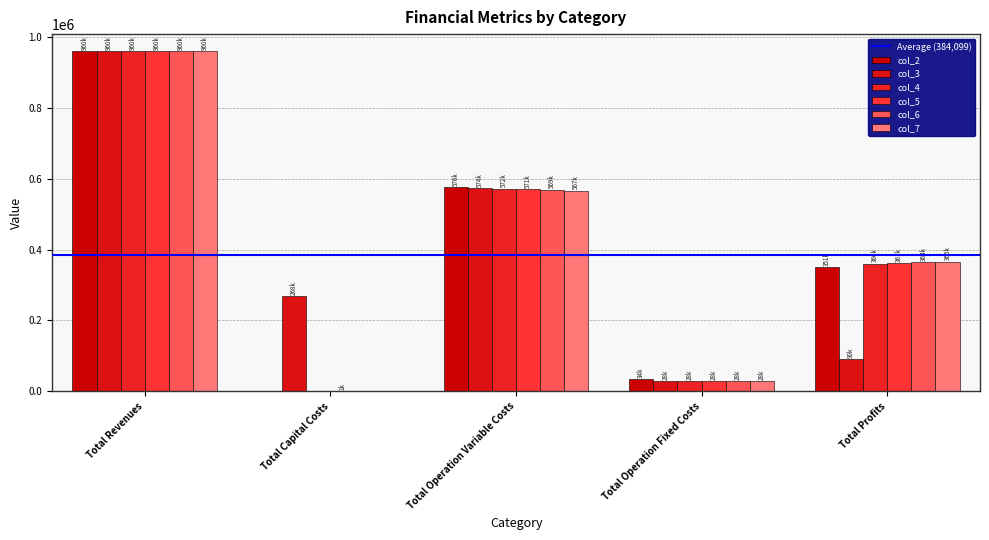

What is the sum of the col_7 values at Total Capital Costs and Total Operation Fixed Costs?

28247.2